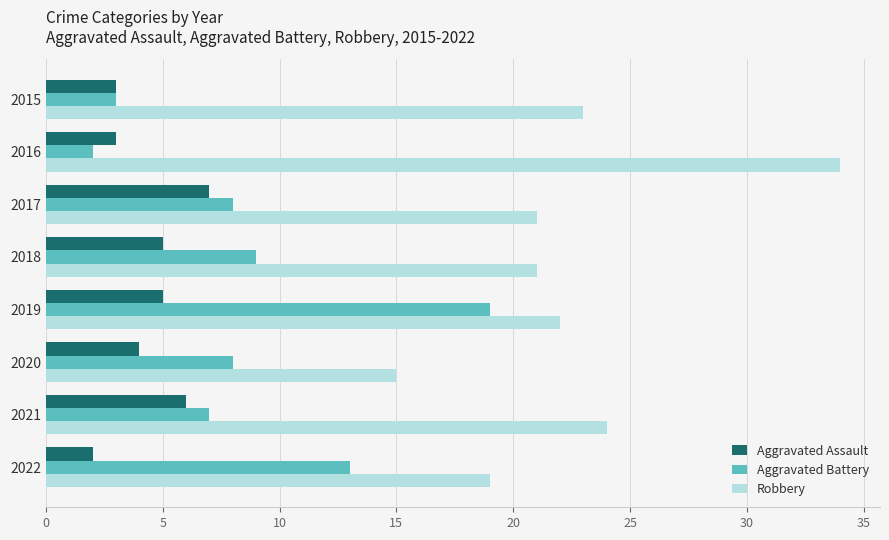

At which label does Aggravated Battery reach its minimum?

2016